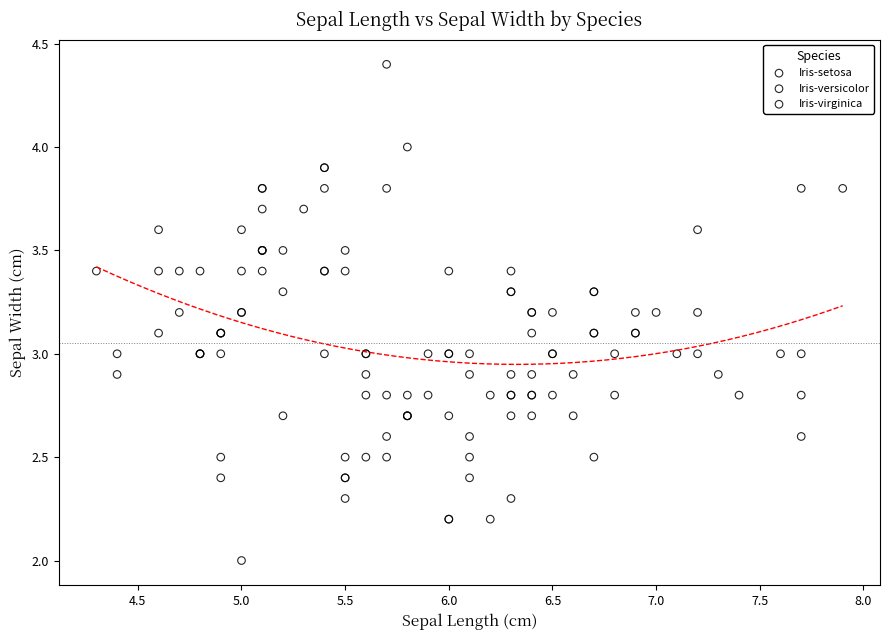

Which series reaches the minimum Y coordinate?

Iris-versicolor